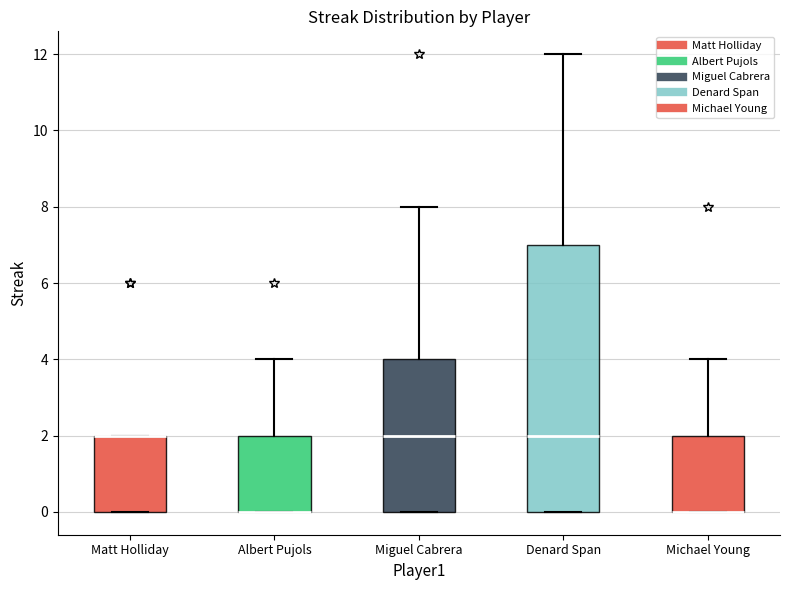

Reading left to right, read every box against the y-axis: the position of its median line, the range the box covers, and the ends of its whiskers. The values are not printed on the chart, so give them approximately, as read against the axis.

Matt Holliday: median 2 (drawn on the box's upper edge), box 0 to 2, whiskers 0 to 2
Albert Pujols: median 0 (drawn on the box's lower edge), box 0 to 2, whiskers 0 to 4
Miguel Cabrera: median 2, box 0 to 4, whiskers 0 to 8
Denard Span: median 2, box 0 to 7, whiskers 0 to 12
Michael Young: median 0 (drawn on the box's lower edge), box 0 to 2, whiskers 0 to 4